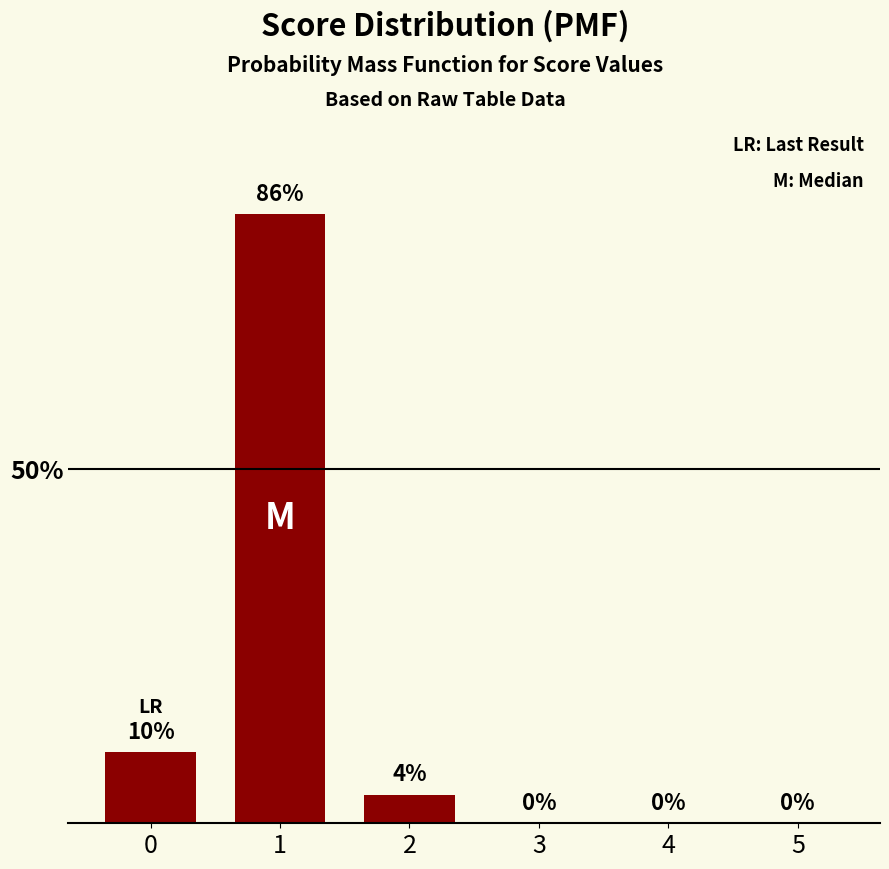

Are the bars horizontal?

No